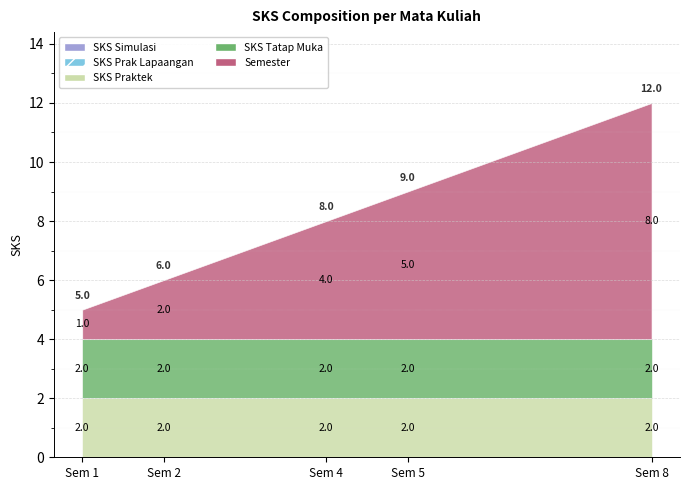

True or false: SKS Prak Lapaangan has more than 0 points higher than both neighbors.

False